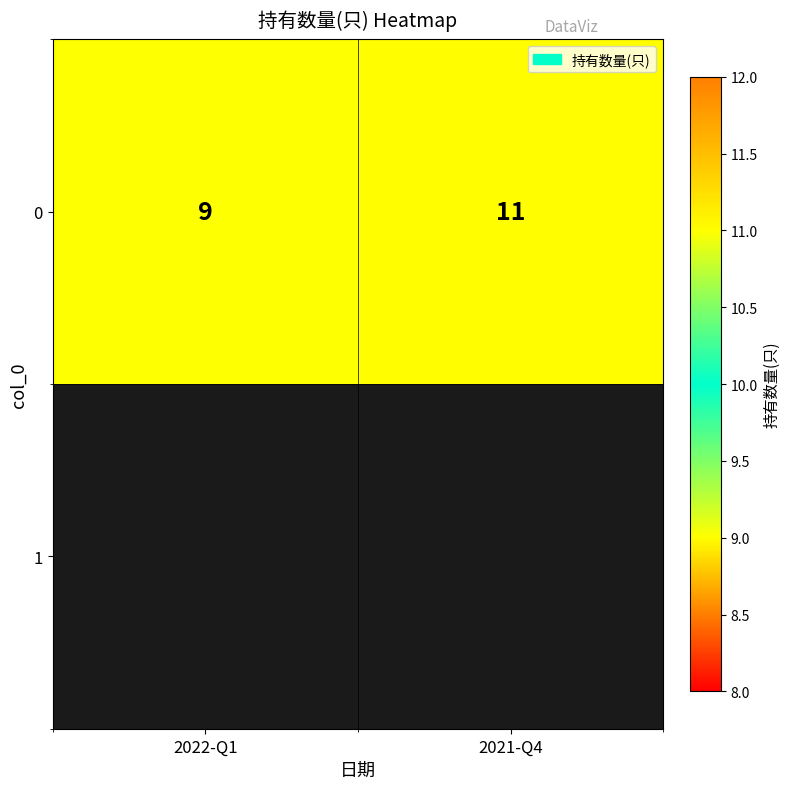

What is the change in value from 2022-Q1 to 2021-Q4?

+2